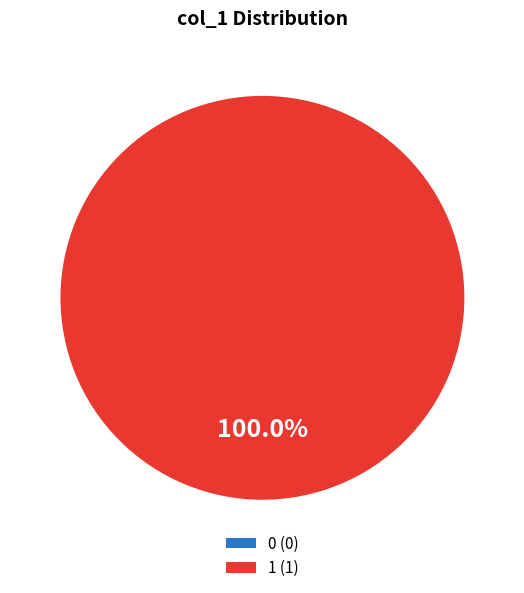

How many segments does this pie chart have?

2